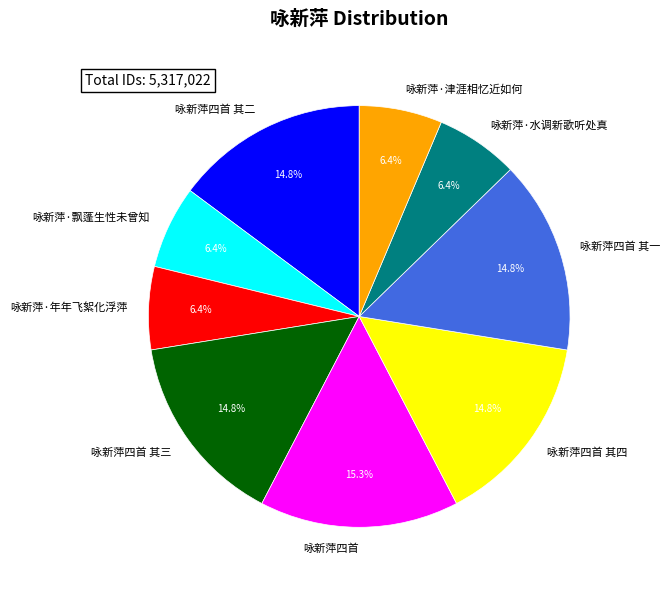

The 咏新萍·年年飞絮化浮萍 slice represents 6% of the pie. True or false?

True